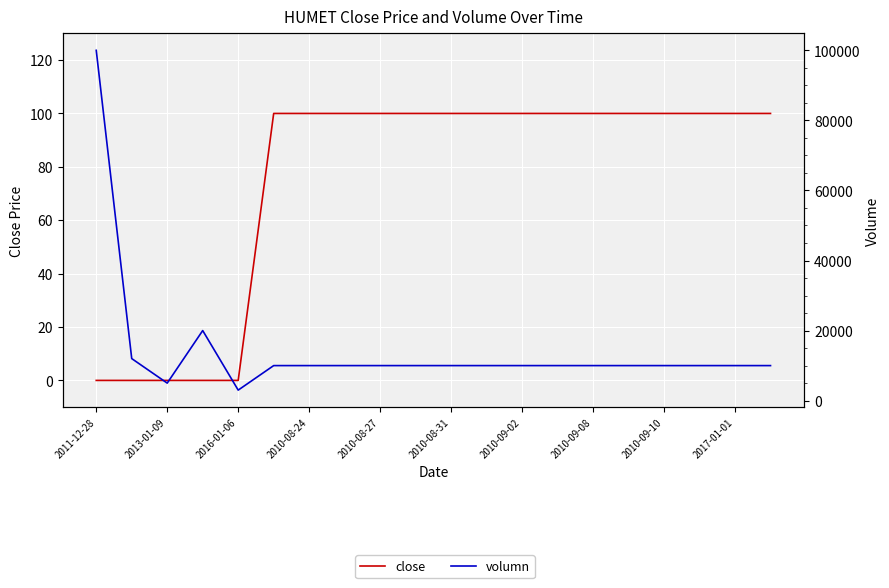

Which series has the widest spread of values?

volumn